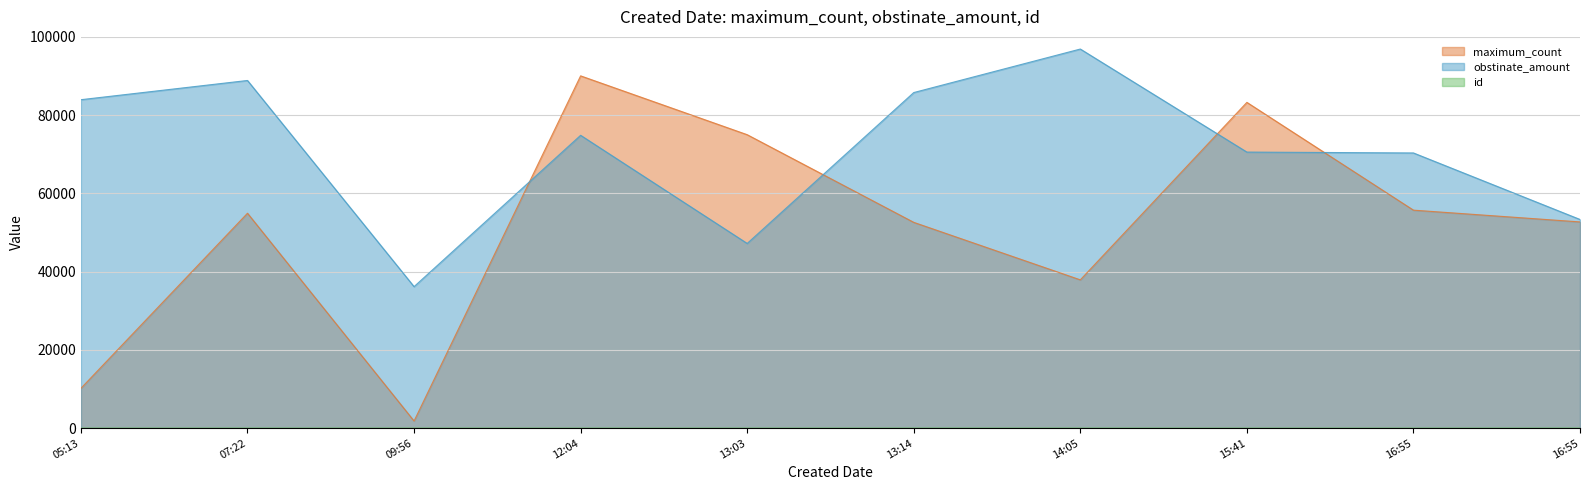

What is the total value across all series at 16:55?

126052